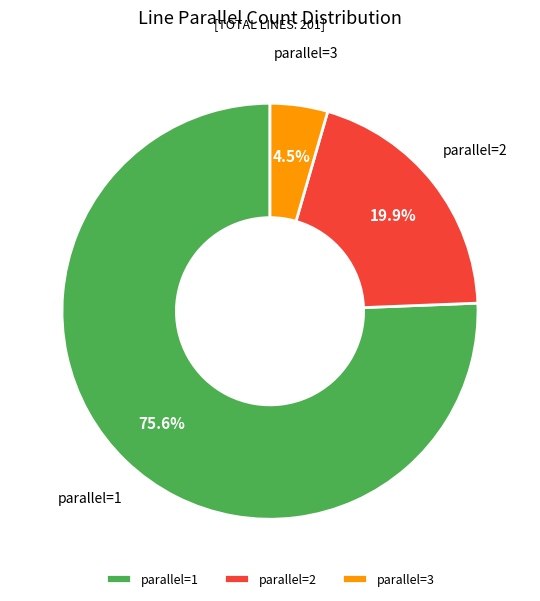

Between parallel=3 and parallel=2, which is larger?

parallel=2